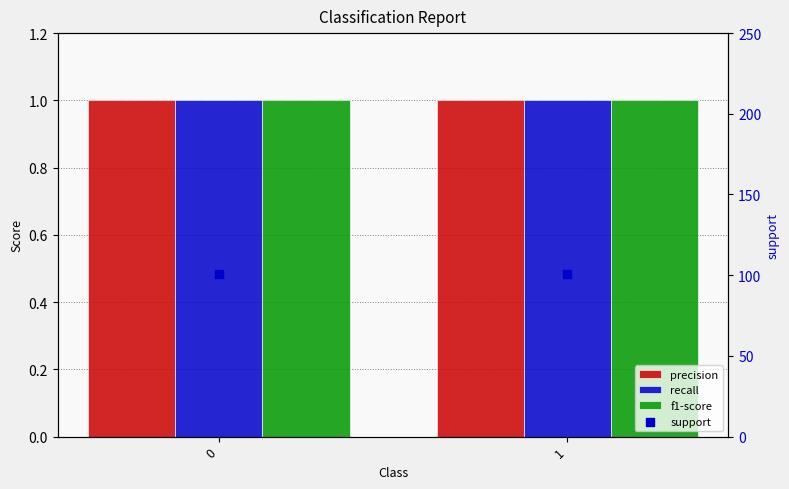

At how many categories does at least one series exceed 16?

2